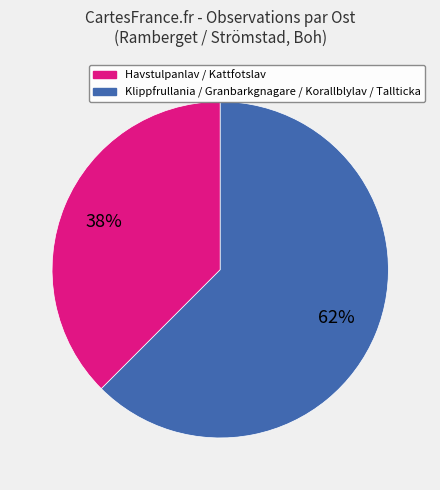

To the nearest percent, what is the average slice percentage?

50%